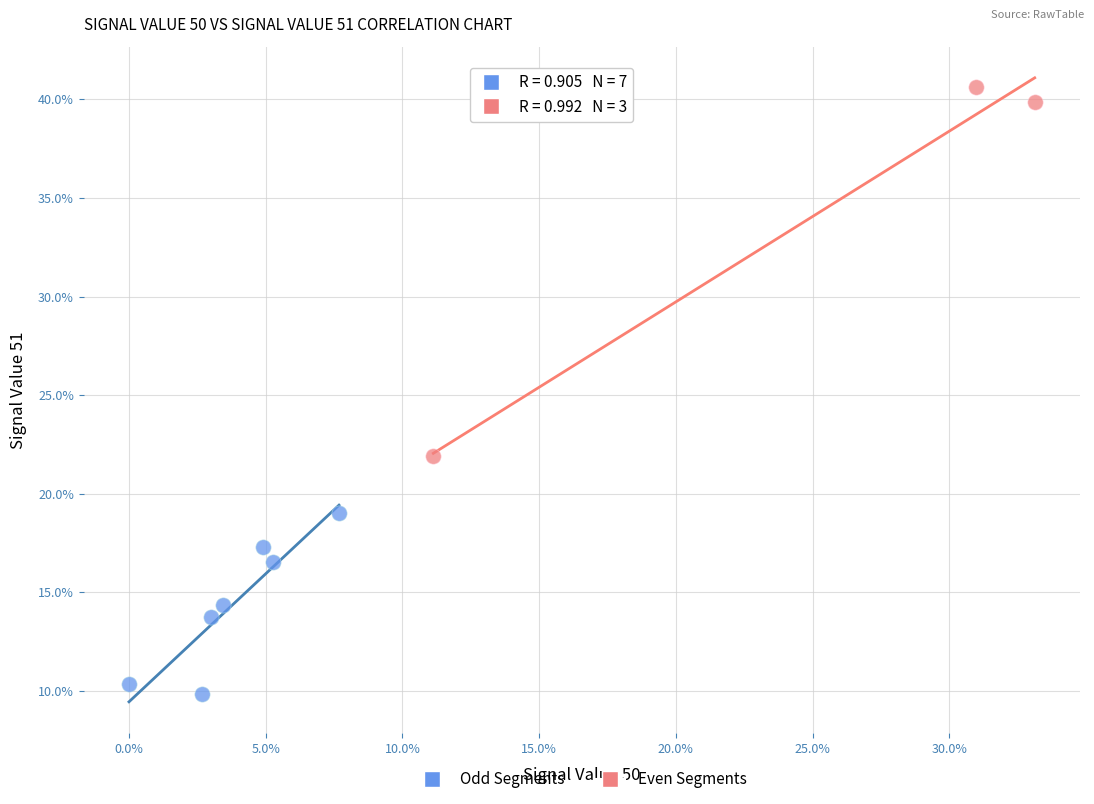

Which series reaches the minimum Y coordinate?

Odd Segments